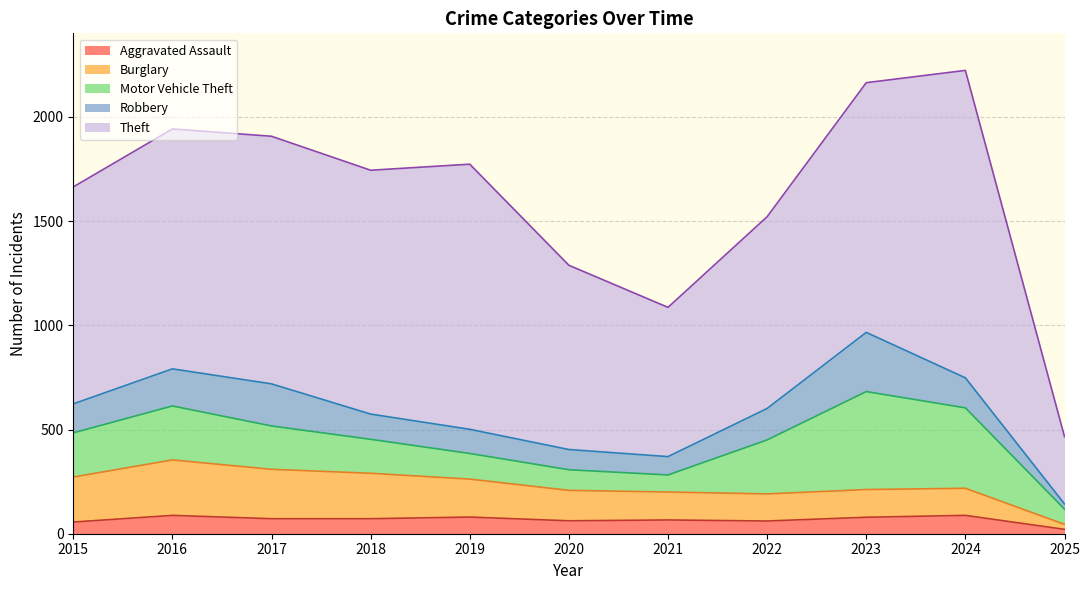

What is the minimum value for Theft?

323